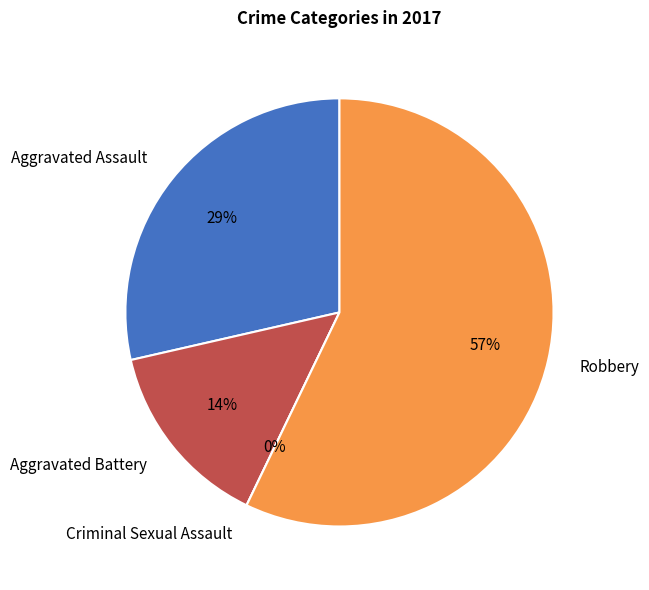

To the nearest percent, what is the difference between the Criminal Sexual Assault and Aggravated Assault slice percentages?

29%